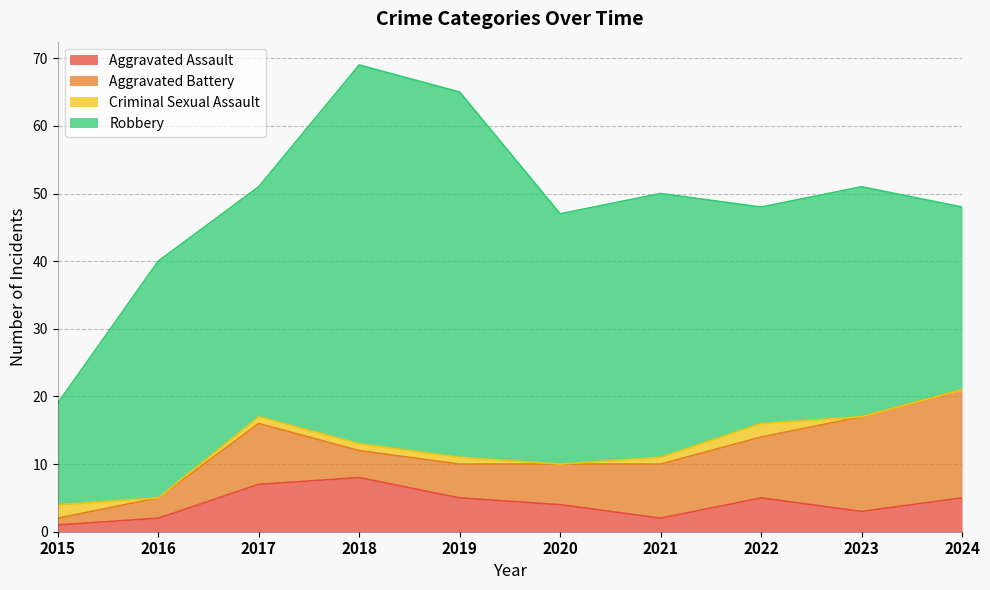

Is the value of Criminal Sexual Assault at 2023 greater than the value of Robbery at 2021?

No